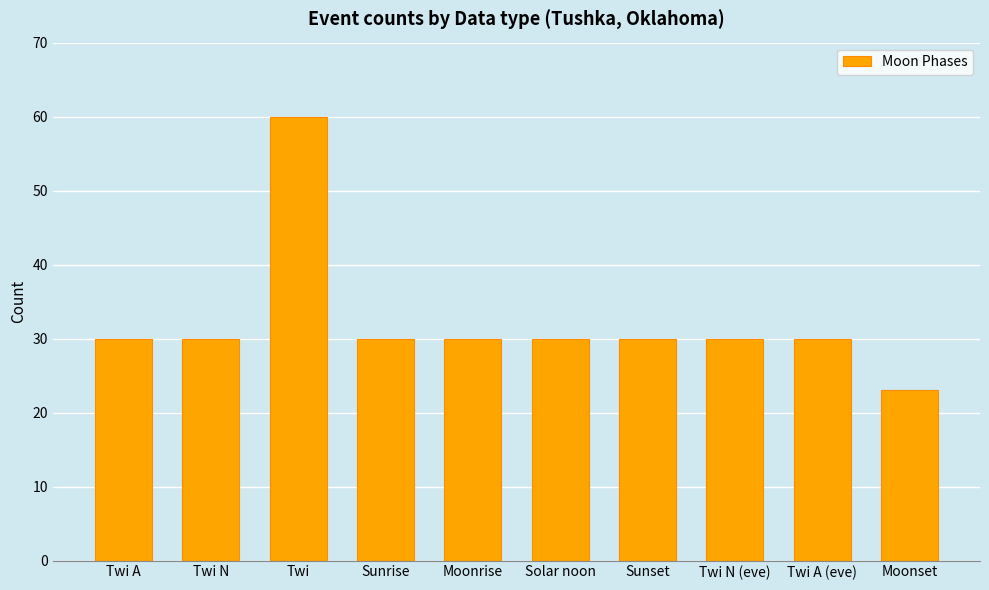

At which category does the chart reach its peak across all series?

Twi